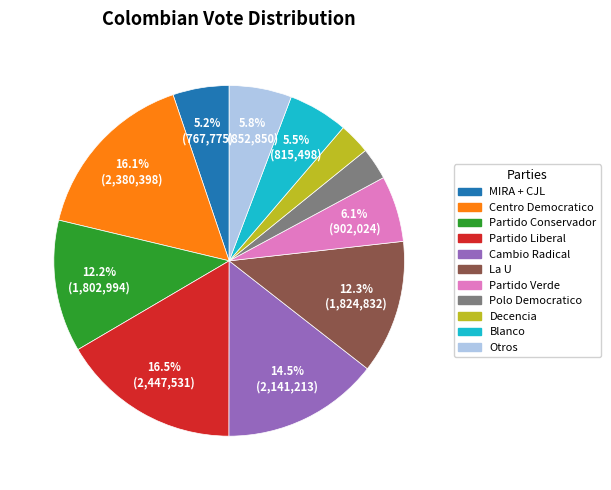

Does Partido Liberal represent more than half of the total?

No